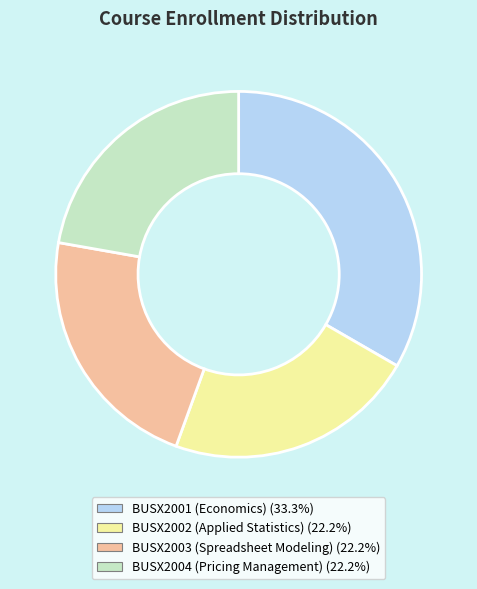

Count the number of slices in the pie.

4